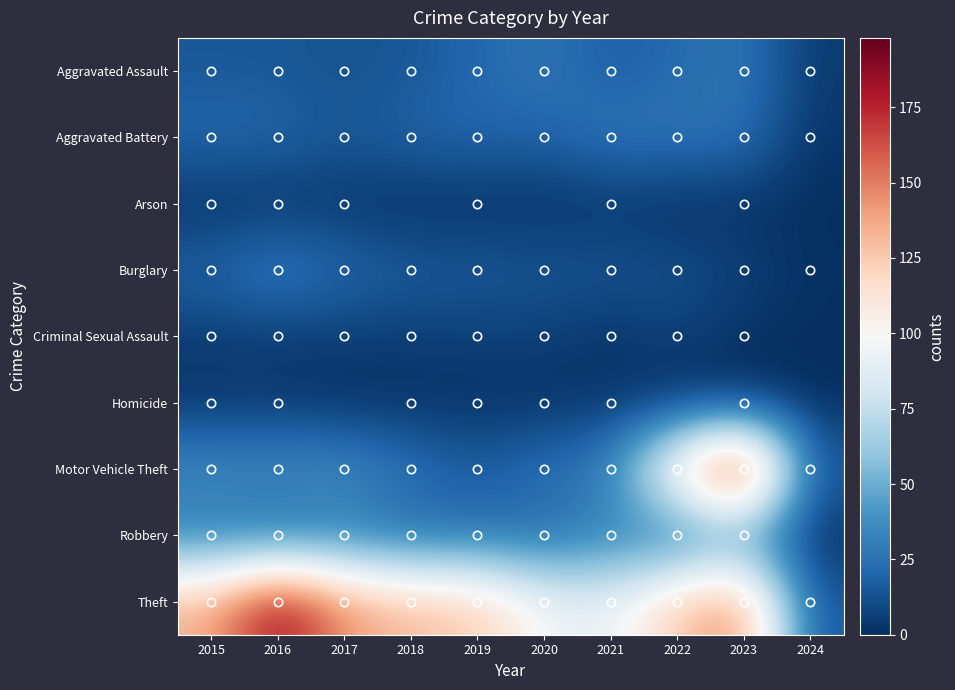

Count the number of categories in the chart.

10